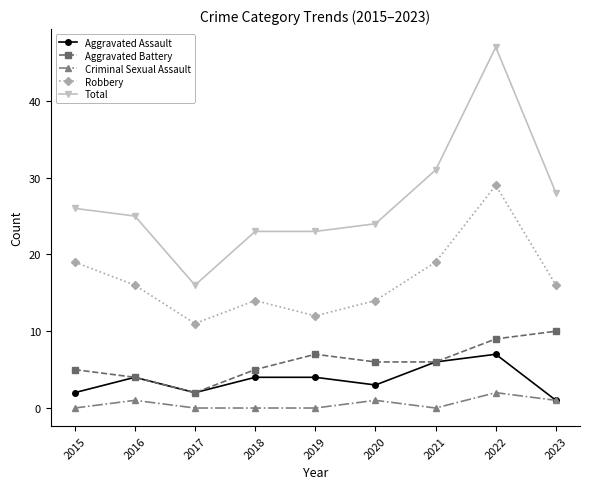

List the series in order of their peak value, highest first.

Total, Robbery, Aggravated Battery, Aggravated Assault, Criminal Sexual Assault